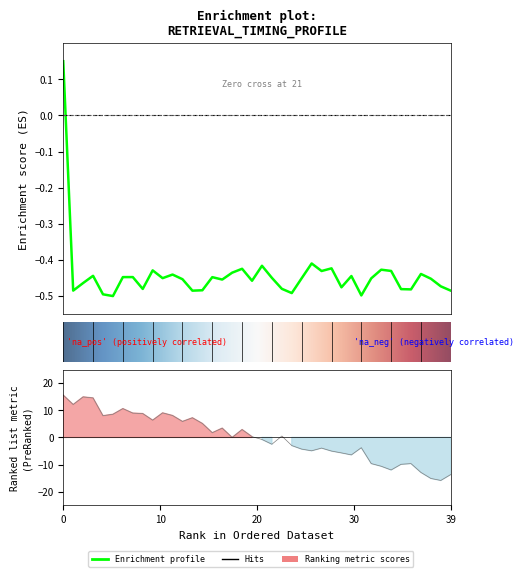

What position from the right is 24?

16